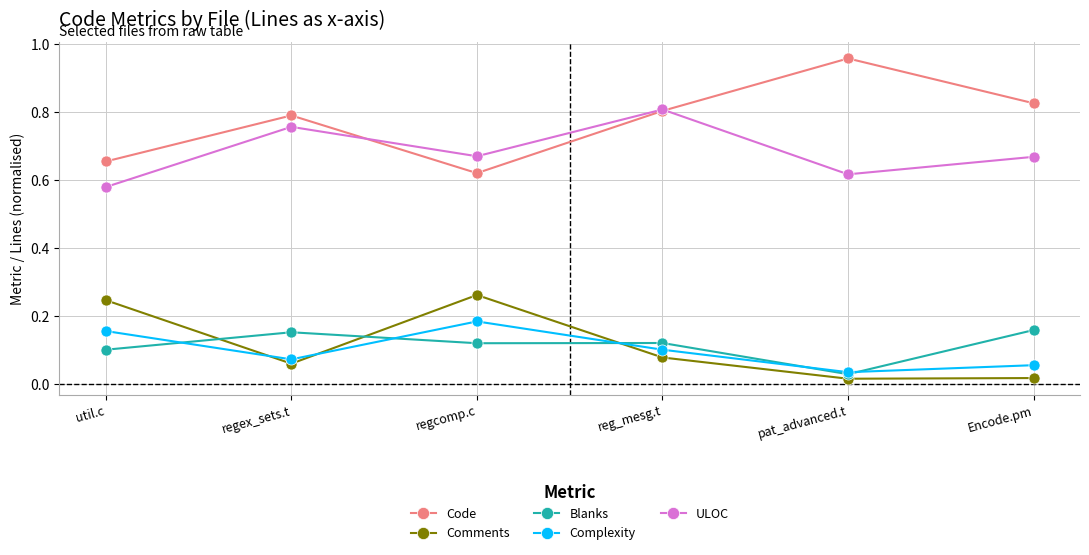

True or false: Code has a value of 1.2 at reg_mesg.t.

False